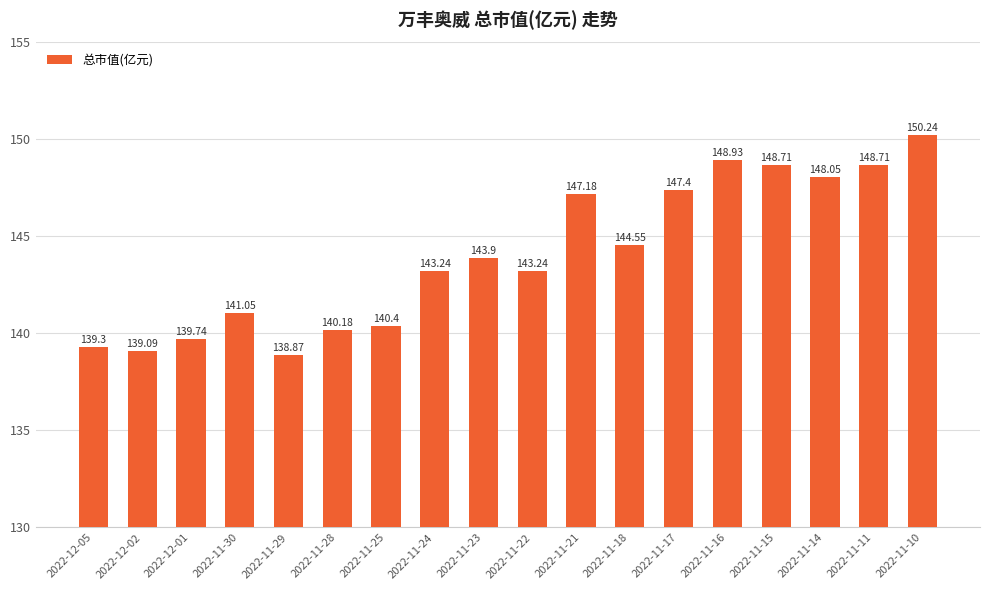

What is the sum of all values?

2592.8